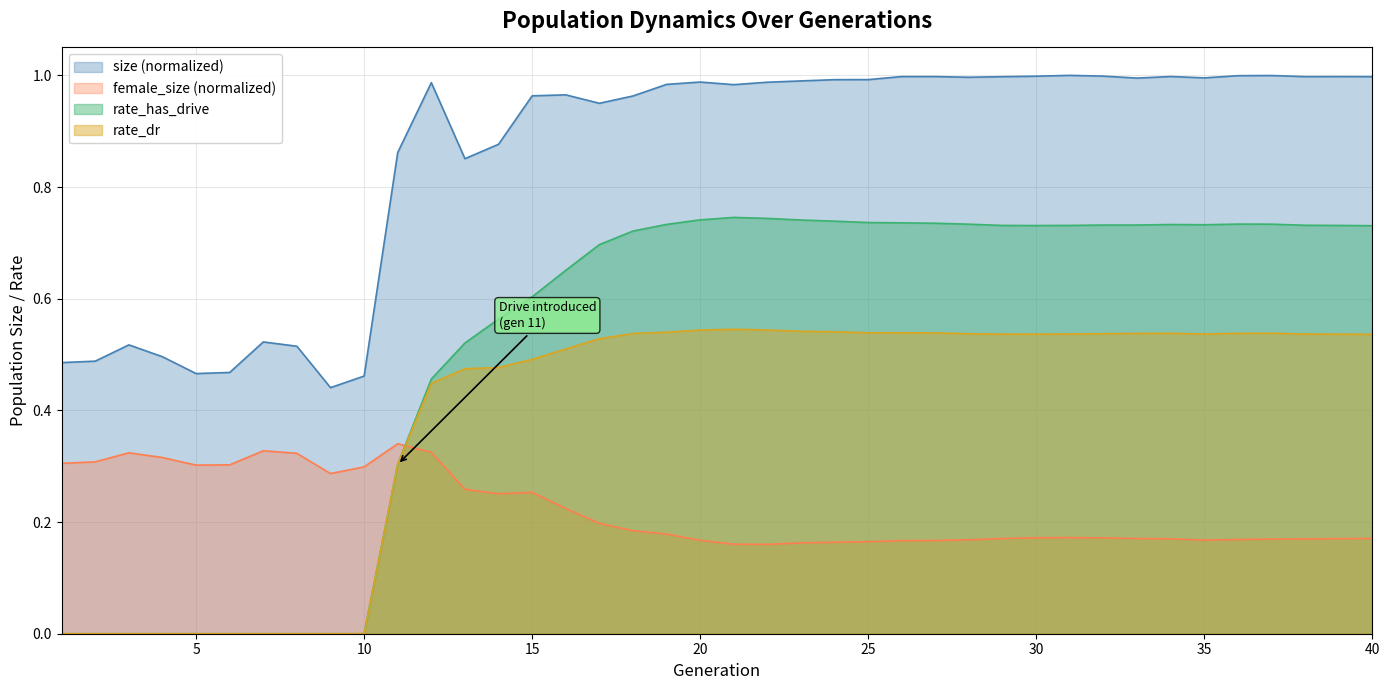

How many data points does each series have?

40